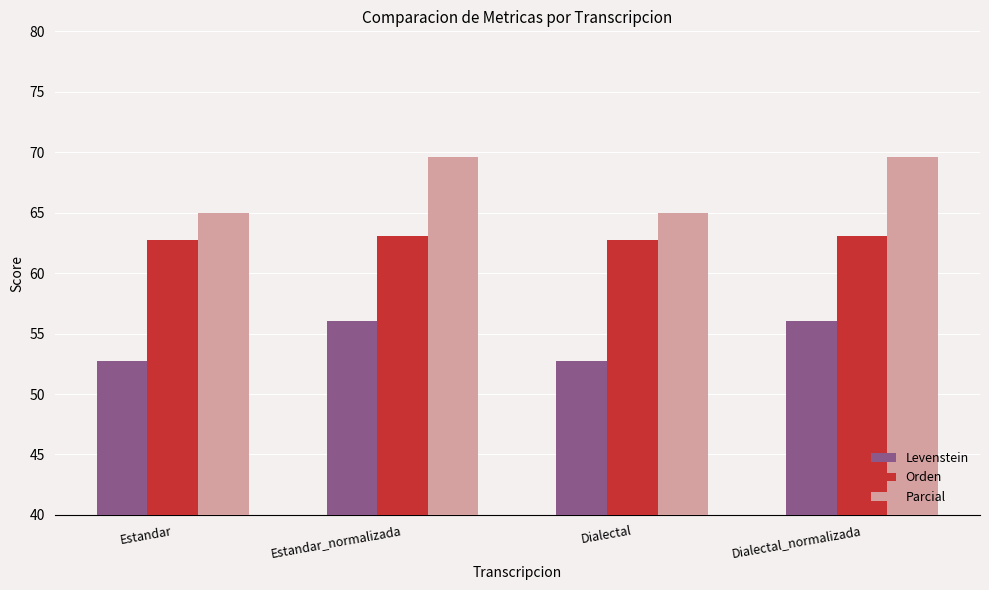

How many categories are shown in the chart?

4